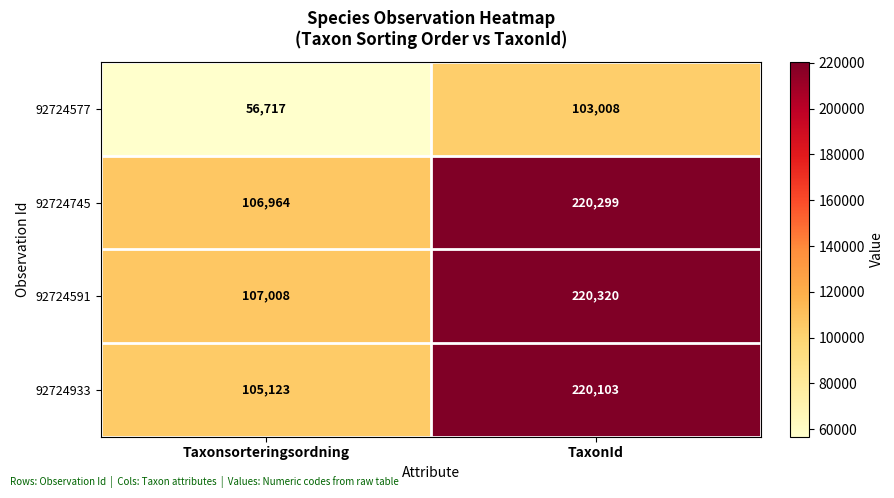

Is it true that 92724745 equals 107037 at TaxonId?

False